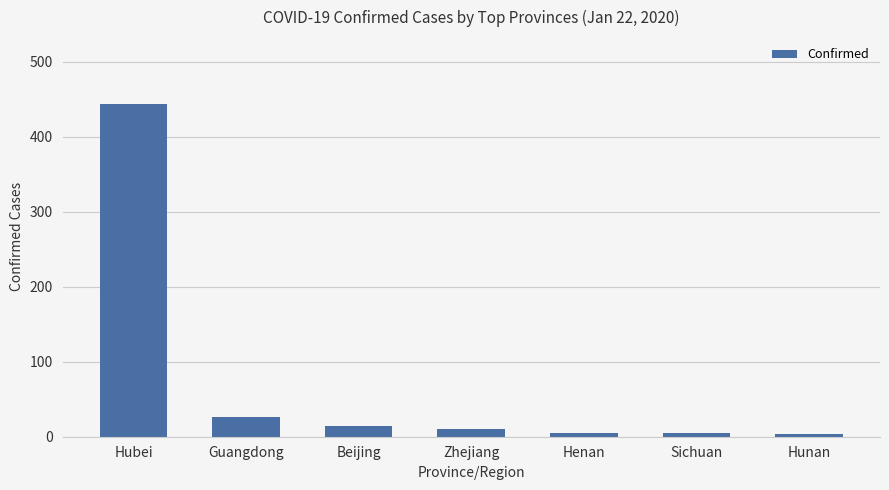

What is the label of the 4th bar from the right?

Zhejiang